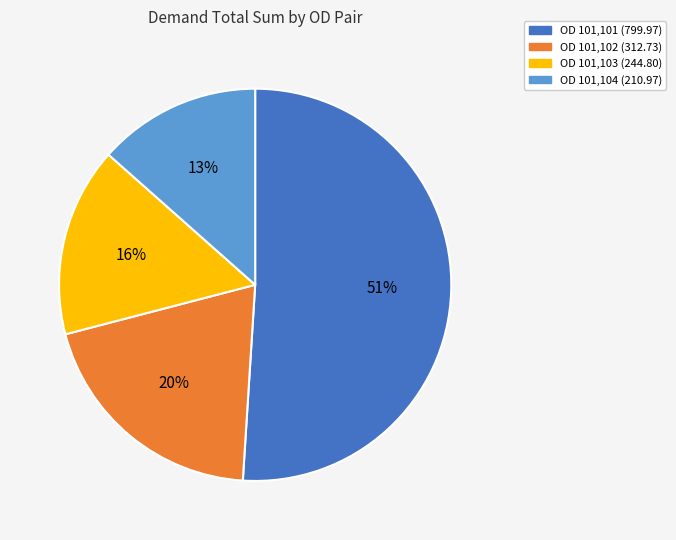

To the nearest percent, what is the difference between the largest and smallest slice percentages?

38%